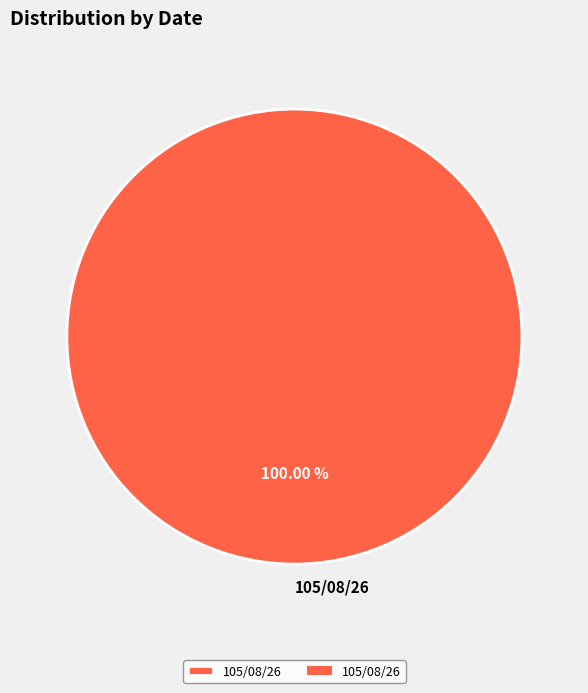

Is there a majority slice in this chart?

Yes